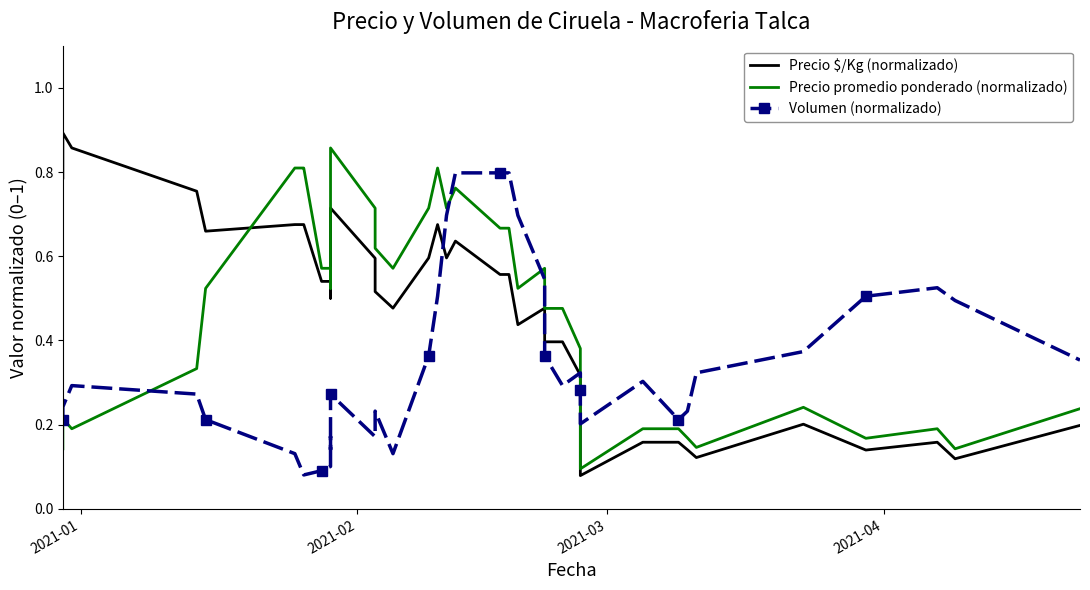

True or false: Precio promedio ponderado (normalizado) has a value of 0.4 at 39.

False